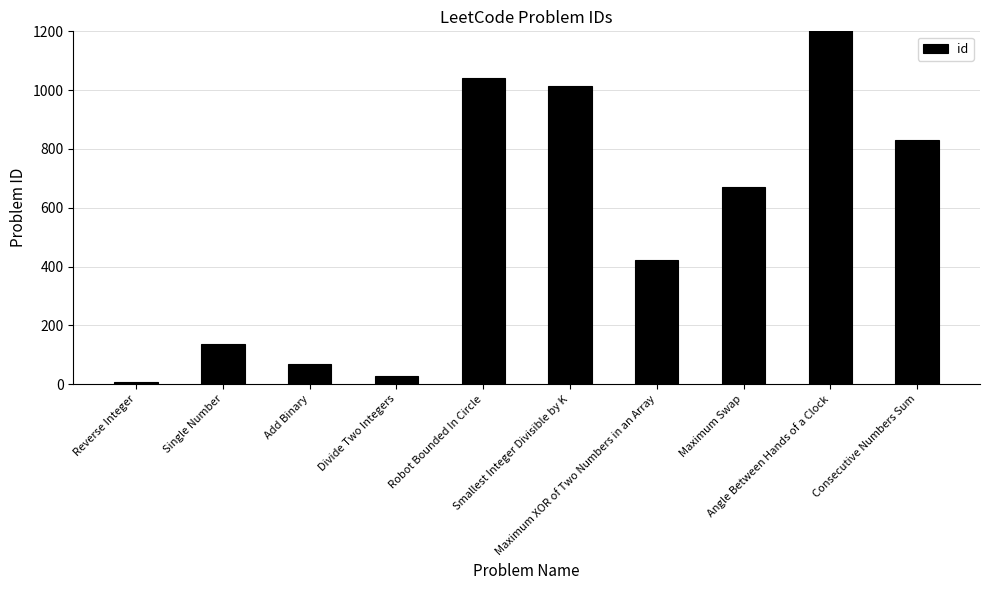

What is the smallest value displayed?

7